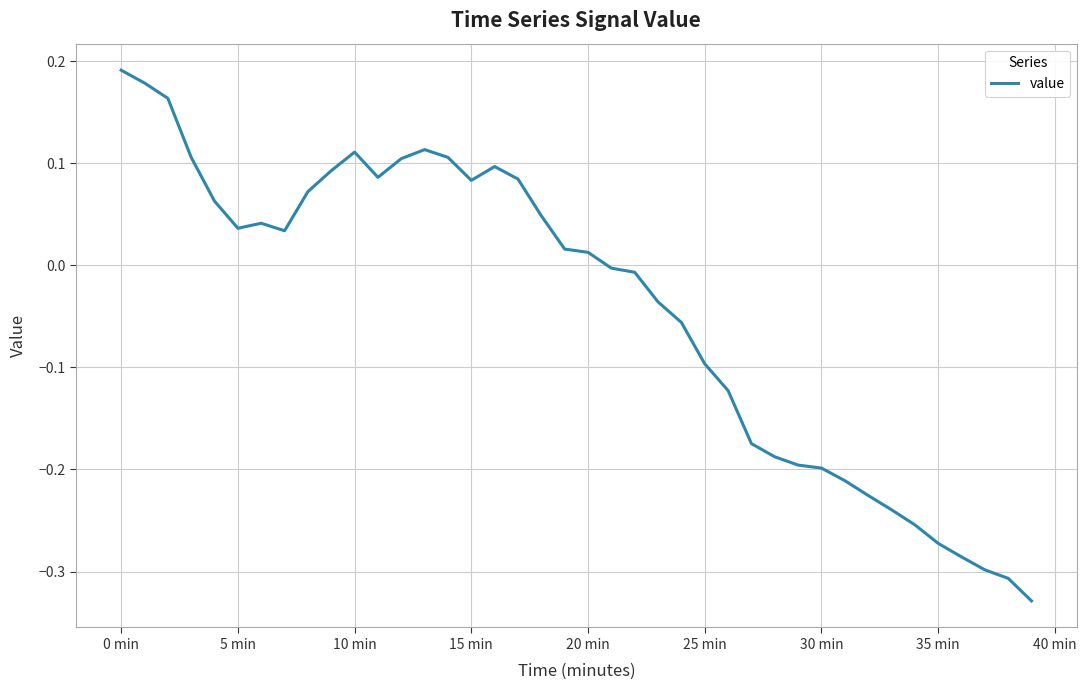

Is this an area chart (filled region under the line)?

No